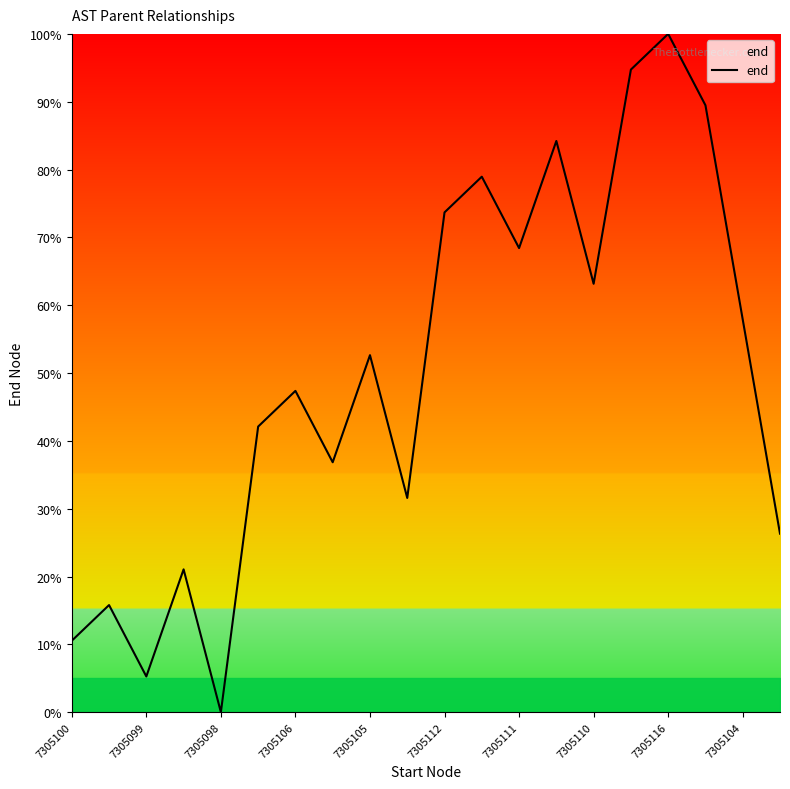

How many lines are shown in the chart?

1